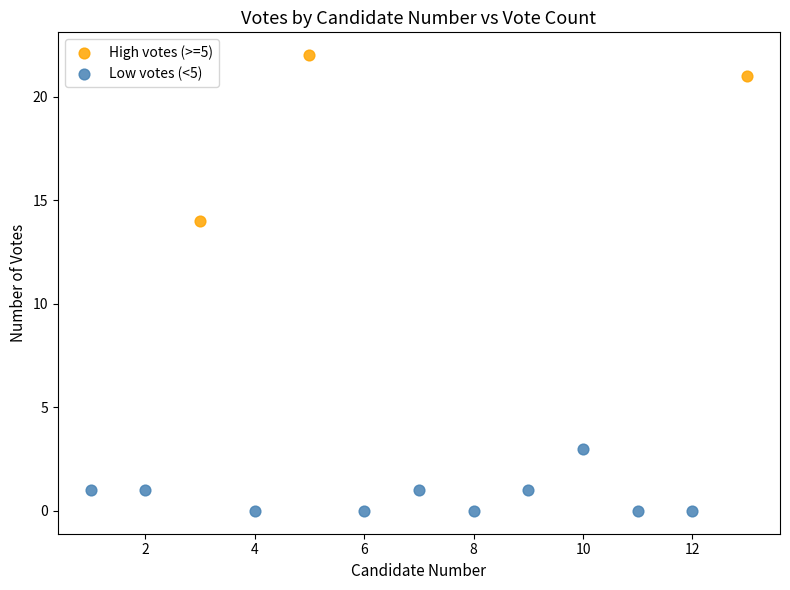

Which series has the widest spread of Y values?

High votes (>=5)